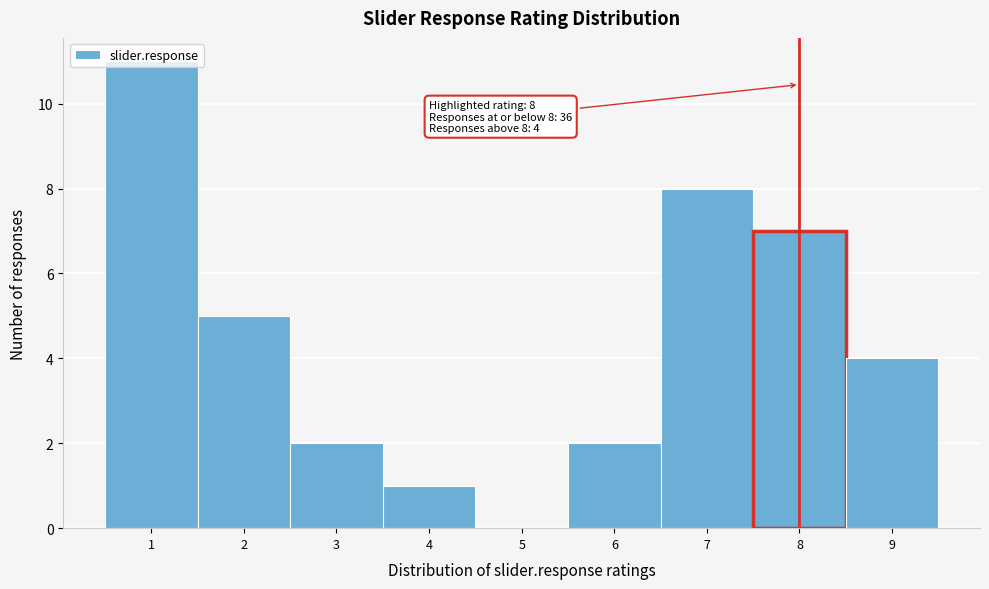

Approximately how many times larger is the value at 9 compared to 7?

0.5